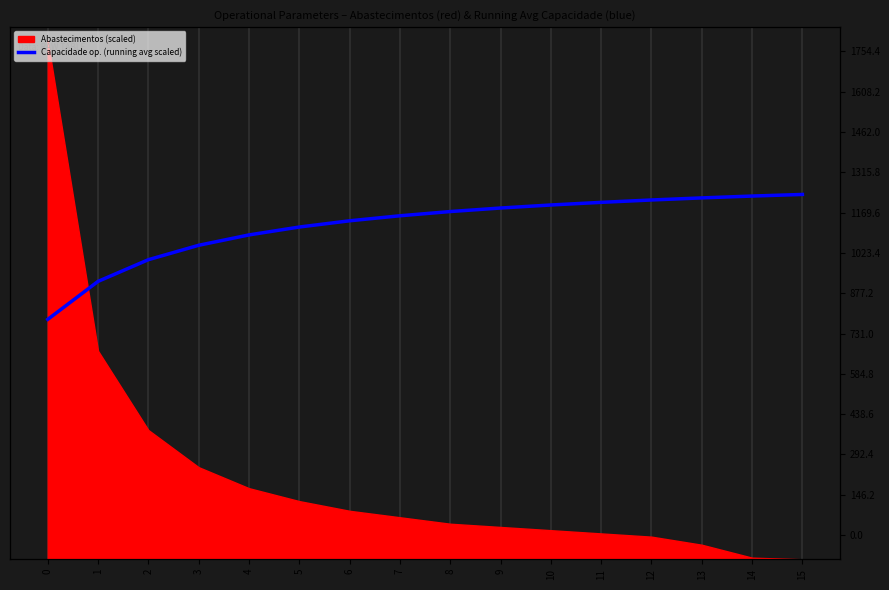

The chart shows a value of 811.4 at 0. True or false?

True